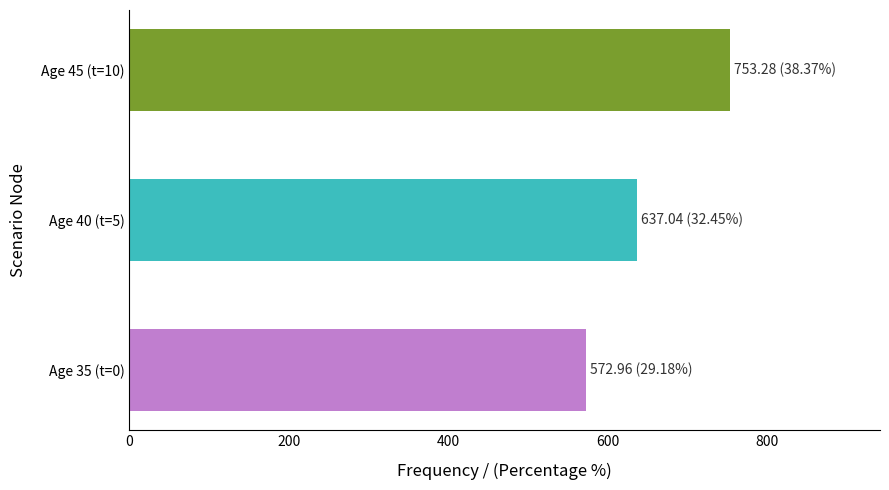

Rank the categories by value from lowest to highest.

Age 35 (t=0), Age 40 (t=5), Age 45 (t=10)